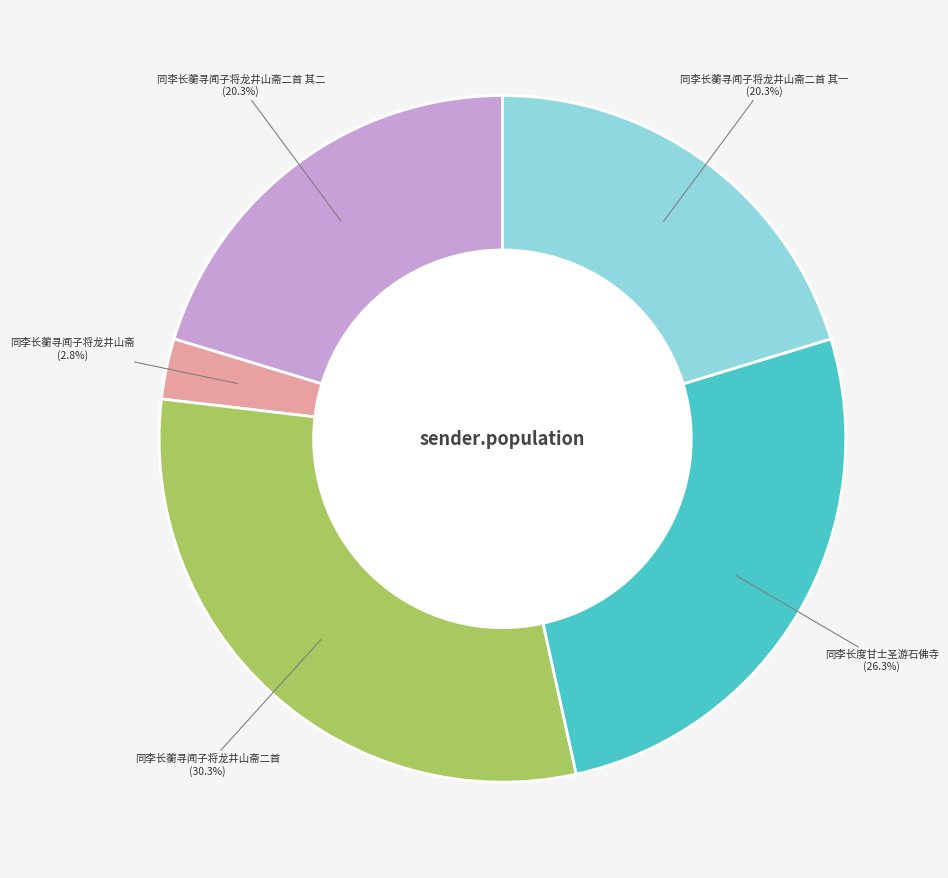

Is there any slice that represents more than half of the pie?

No